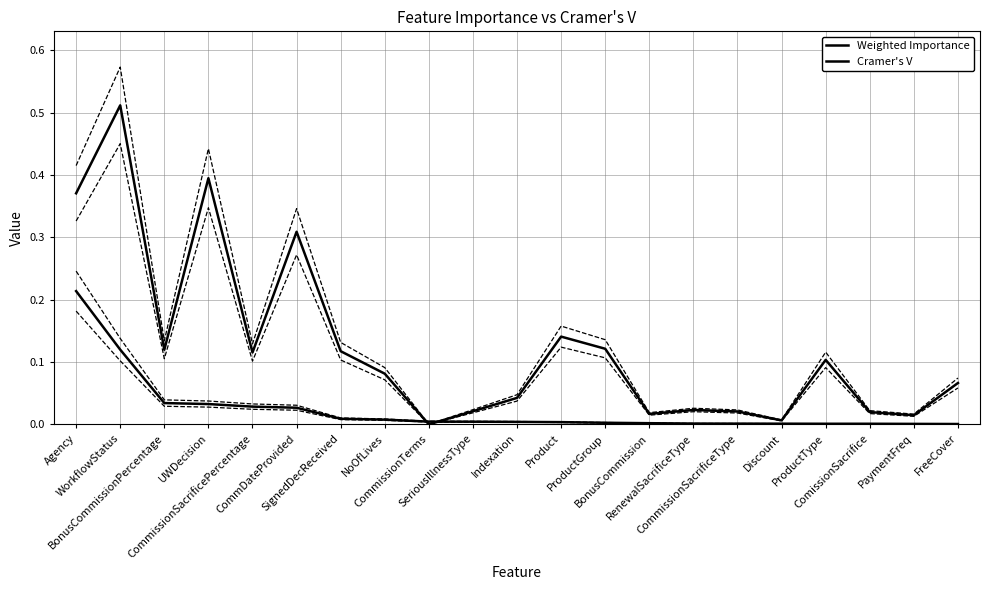

True or false: Weighted Importance has more than 1 points higher than both neighbors.

False